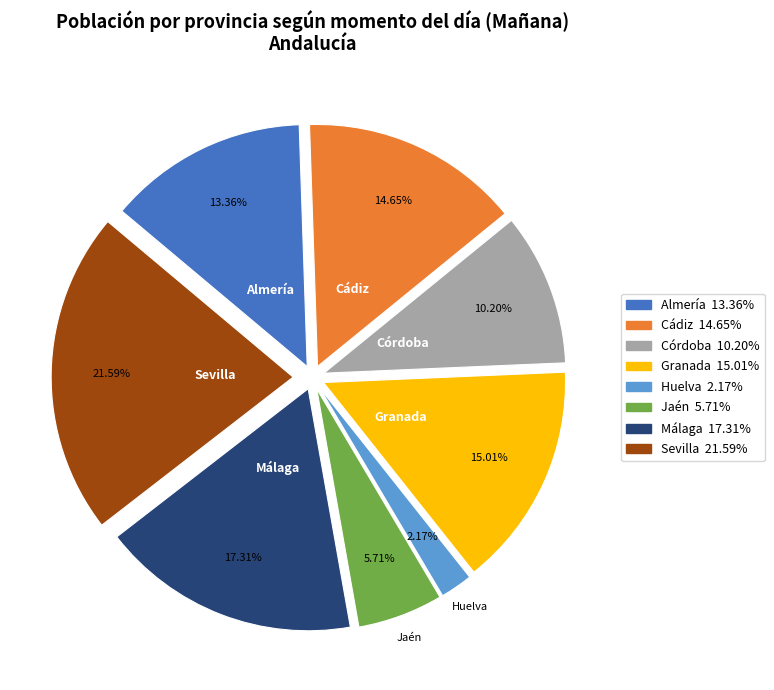

Between Jaén and Córdoba, which is larger?

Córdoba